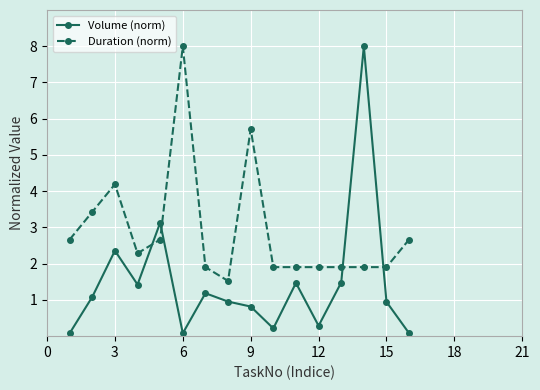

True or false: Duration (norm) has more than 1 points higher than both neighbors.

True